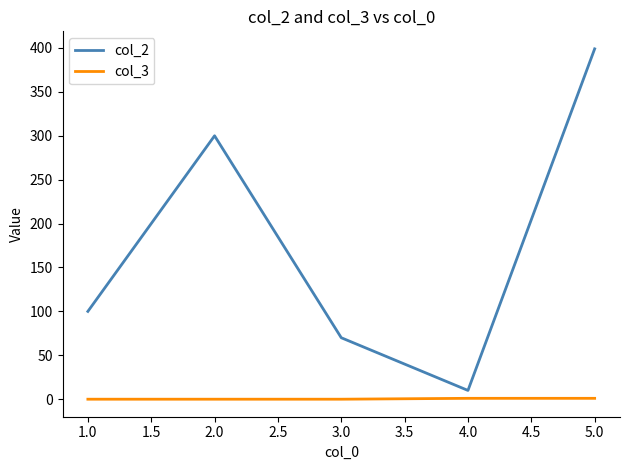

At which category is the sum across all series the highest?

5.0